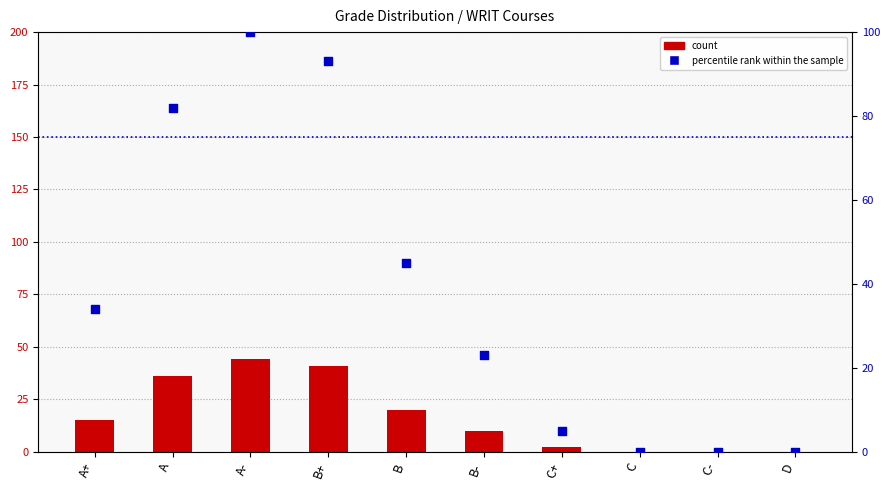

At how many categories does at least one series exceed 9?

6